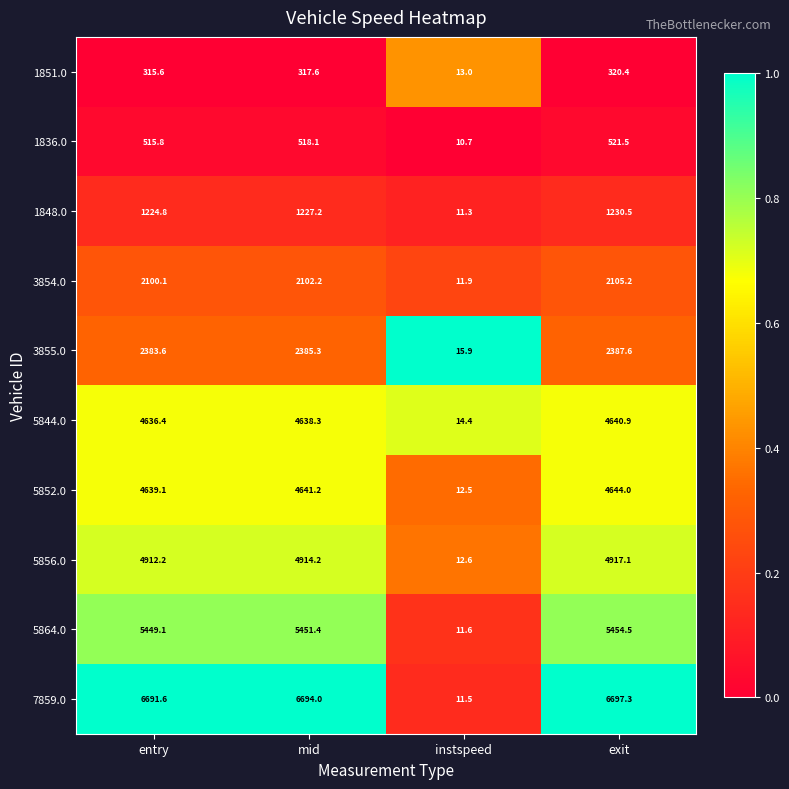

Count the number of categories in the chart.

4